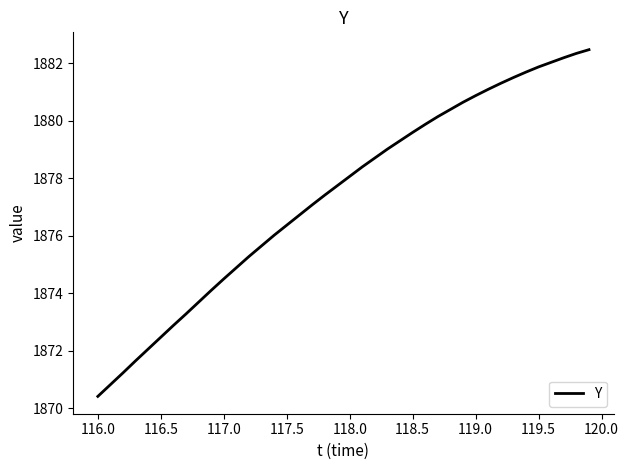

What is the greatest value displayed?

1882.5